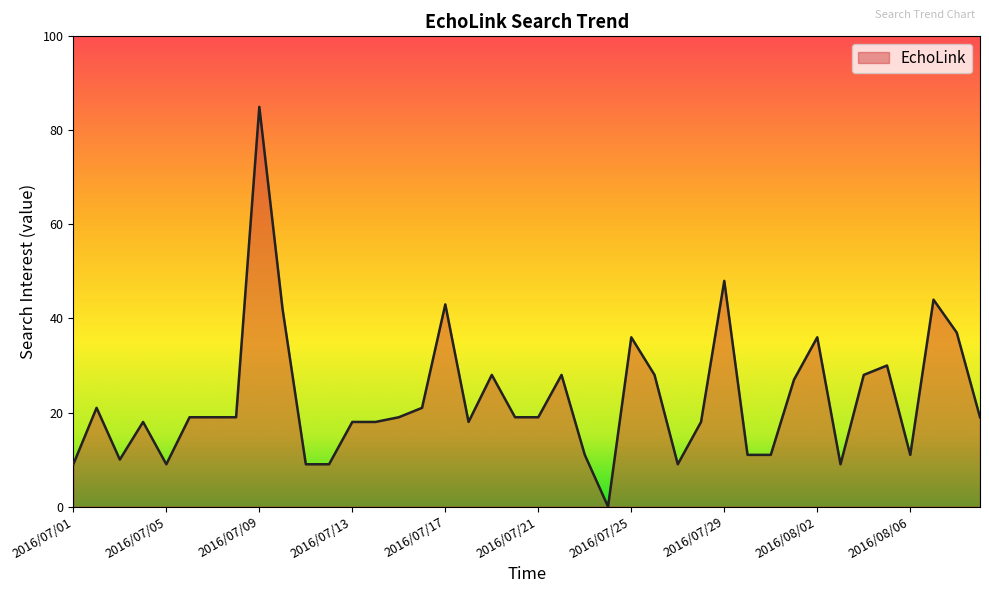

What is the difference between the maximum and second lowest values?

76